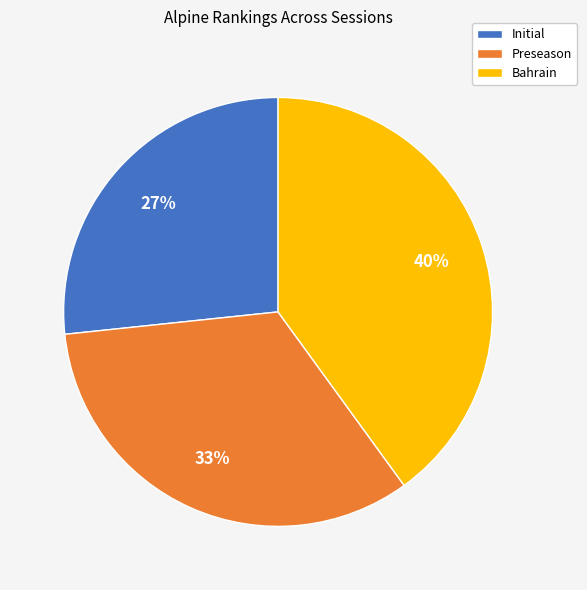

Rank the categories by value from lowest to highest.

Initial, Preseason, Bahrain